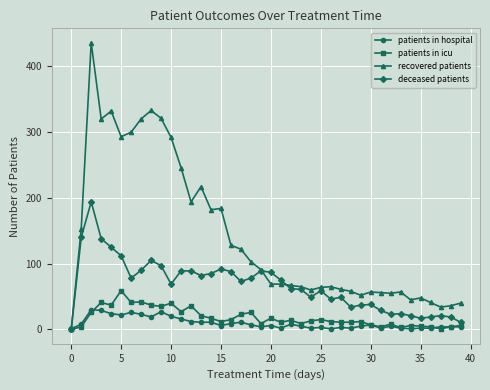

How many lines are shown in the chart?

4